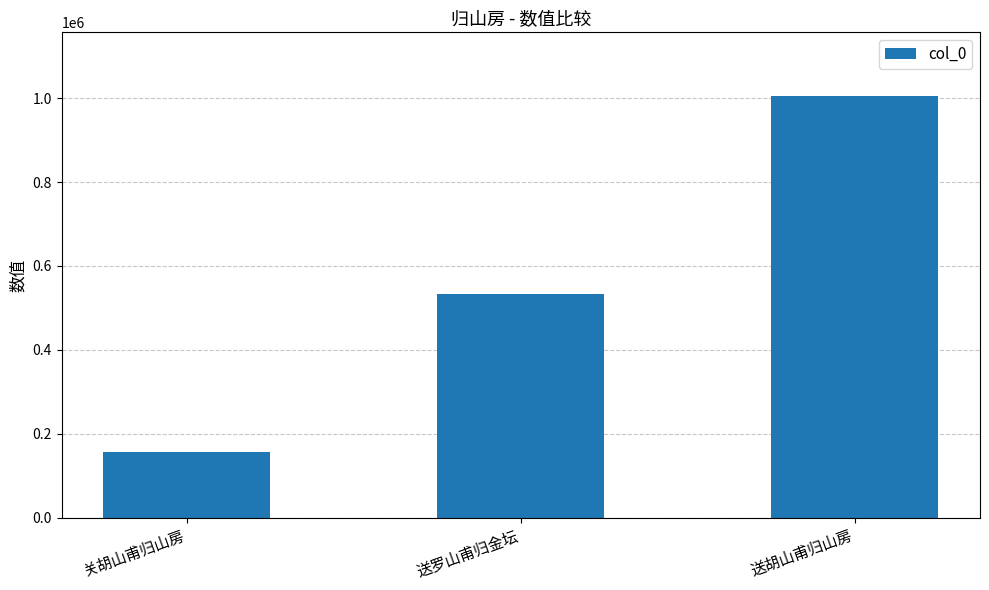

Where is the data nearest to the value 581643?

送罗山甫归金坛